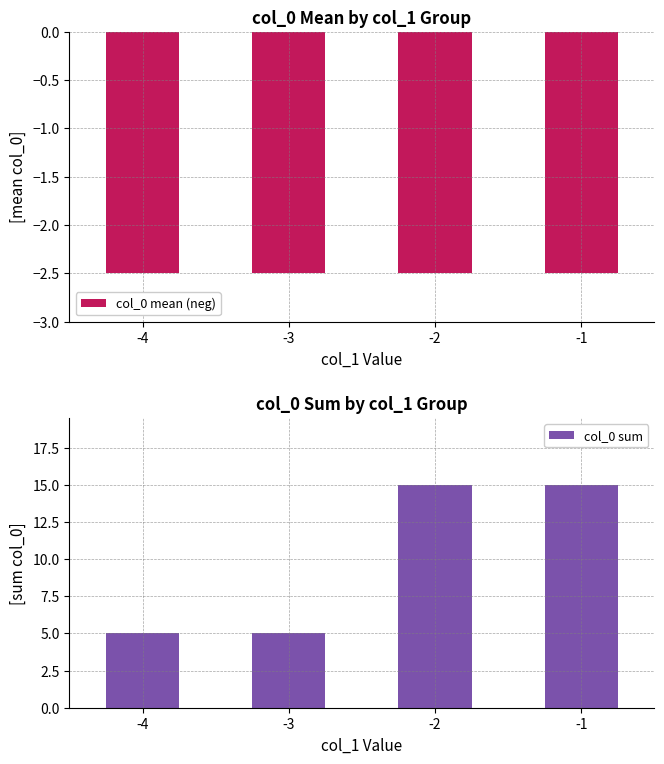

Rank the categories by col_0 mean (neg) value from lowest to highest.

-4, -3, -2, -1